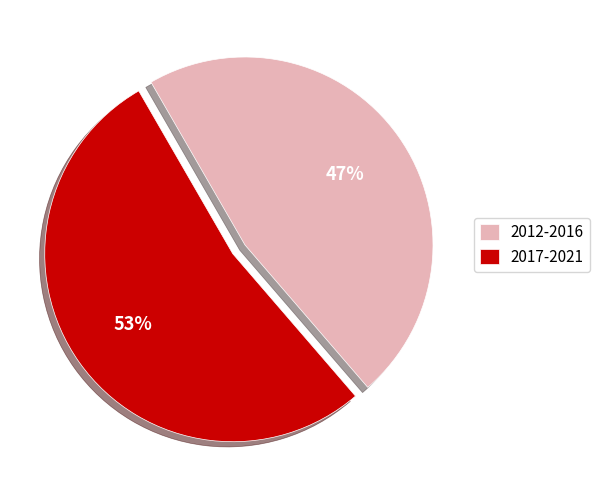

To the nearest percent, what percentage of the pie is 2012-2016?

47%